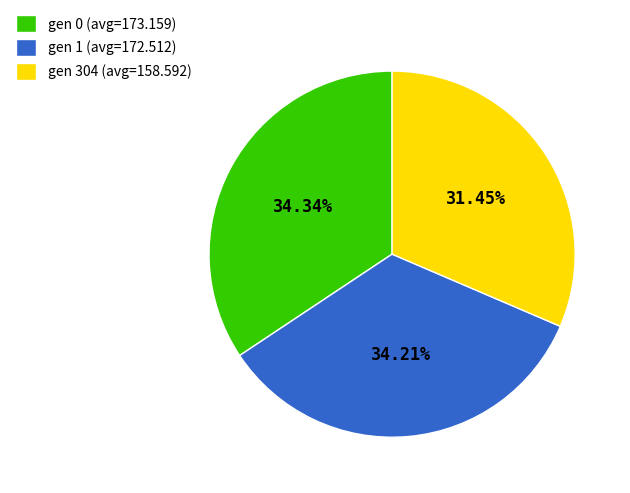

Count the number of slices in the pie.

3